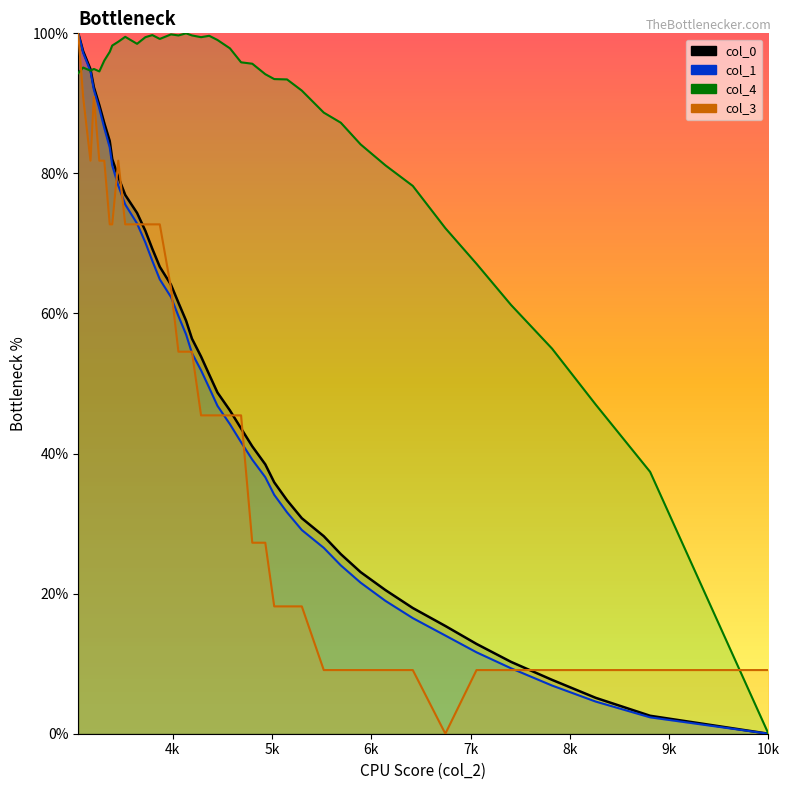

True or false: col_3 has more than 2 interior local peaks.

False